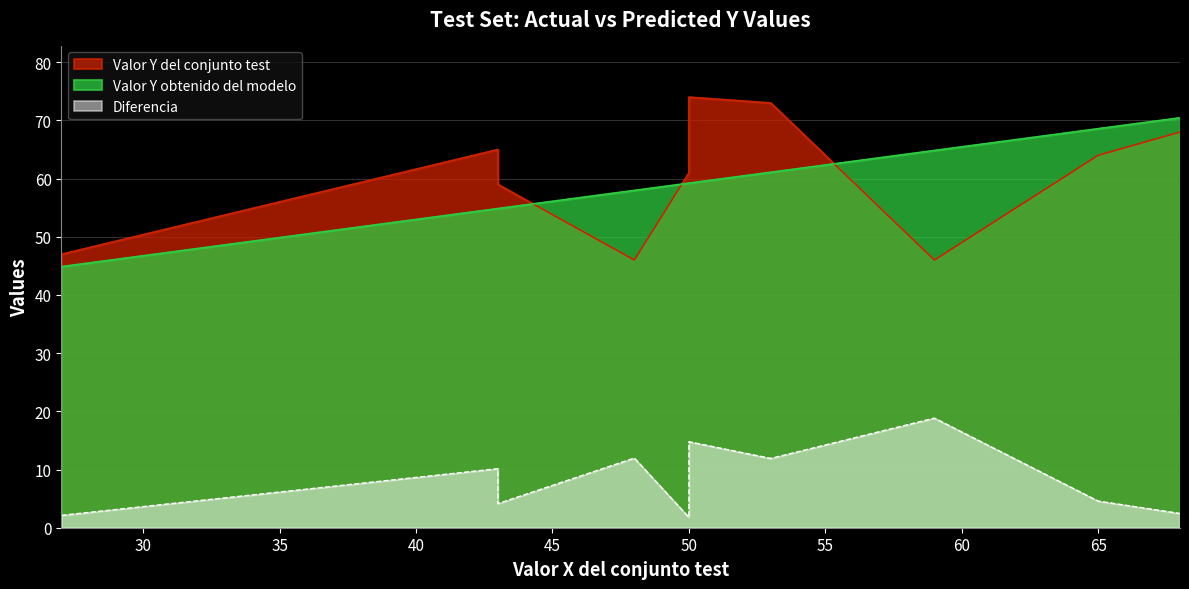

Between which two adjacent categories do Valor Y obtenido del modelo and Valor Y del conjunto test first intersect?

43 and 48